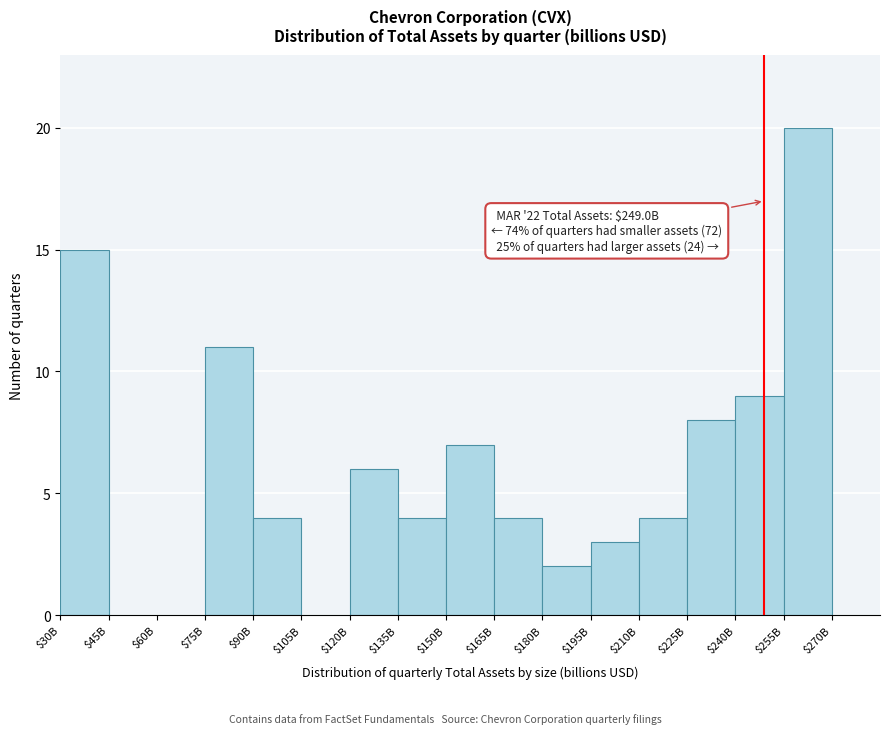

What is the sum of all values?

97